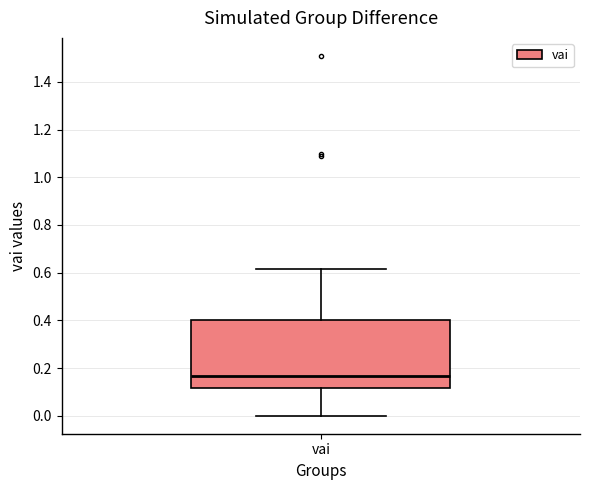

Read this box plot against the y-axis: the position of the median line, the range covered by the box, and the ends of both whiskers. The values are not printed on the chart, so give them approximately, as read against the axis.

median 0.16, box 0.12 to 0.40, whiskers 0.00 to 0.62